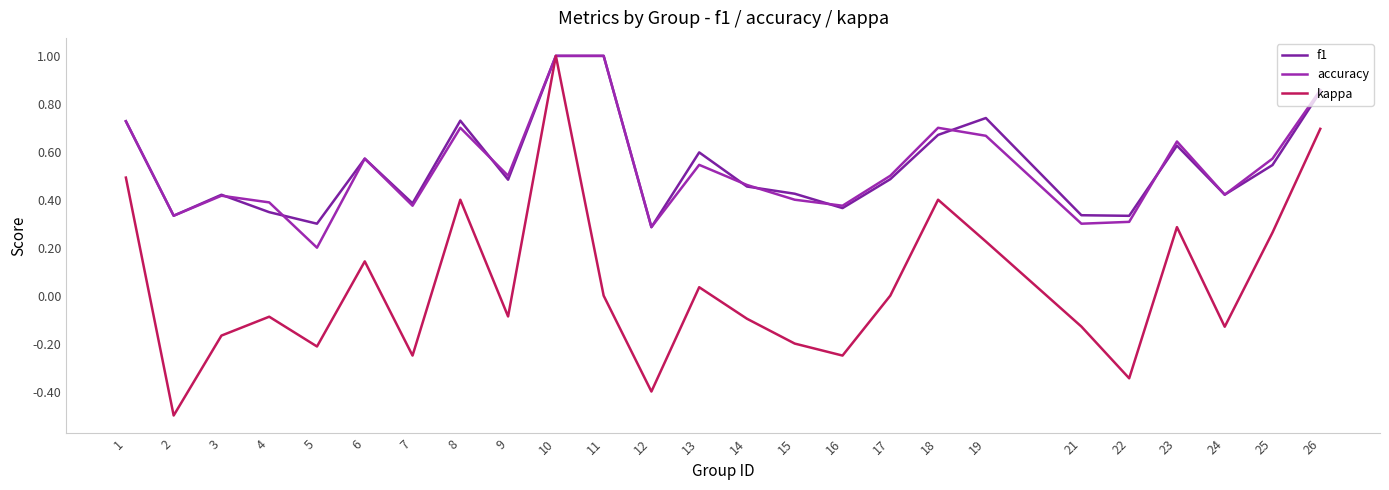

At which category does the chart reach its minimum across all series?

2